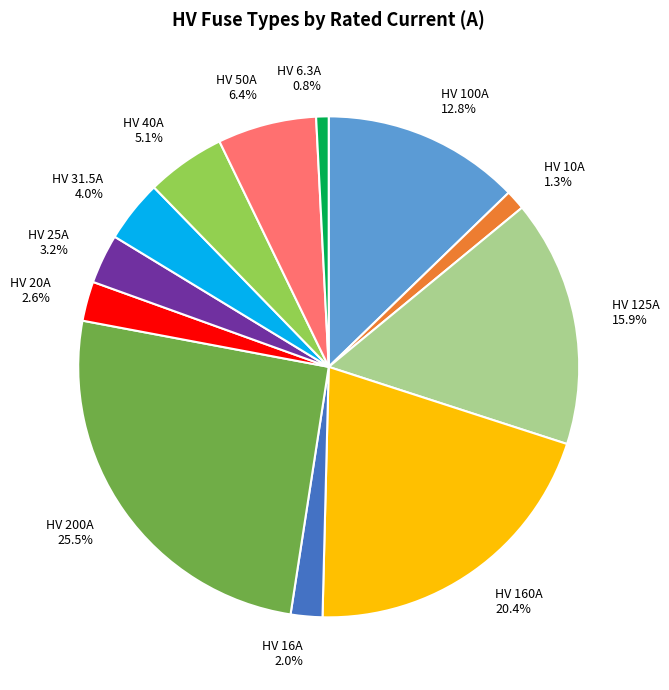

Between HV 20A and HV 125A, which is larger?

HV 125A